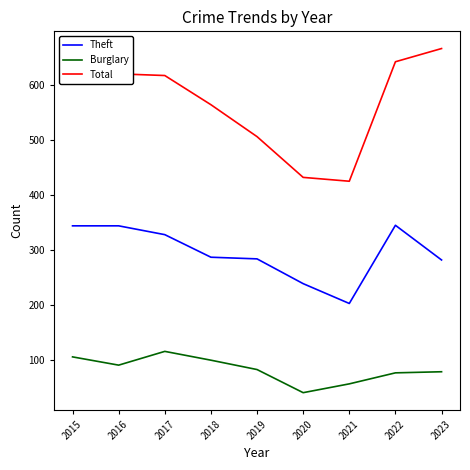

What value does the Total series have at 2016, to the nearest 10?

620